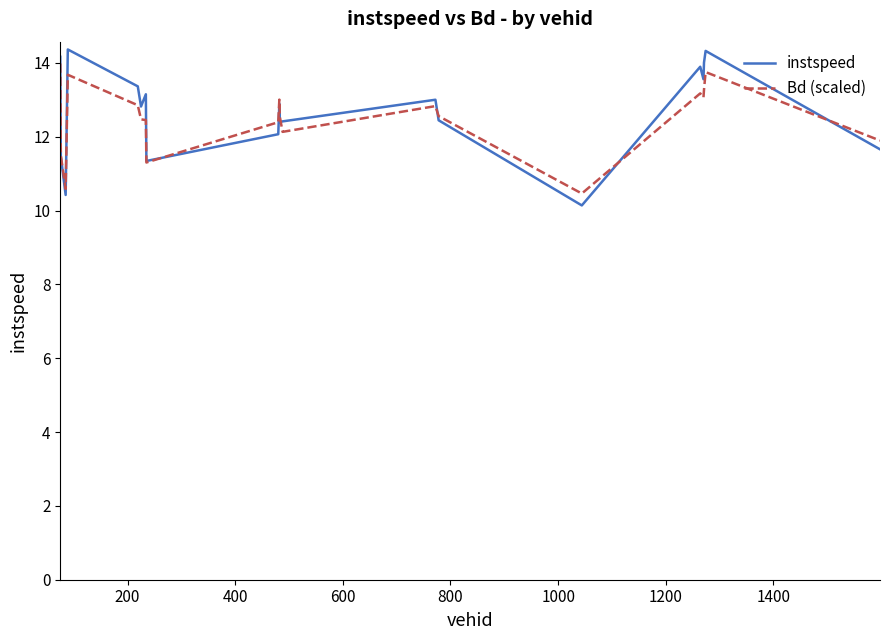

What is the average value of the Bd (scaled) series?

12.5